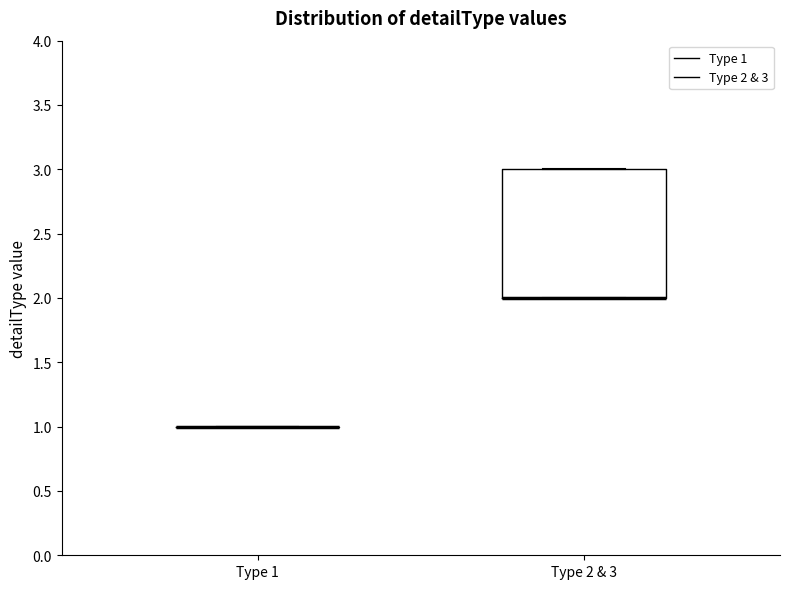

Comparing the boxes themselves (not the whiskers), which one is the tallest?

Type 2 & 3